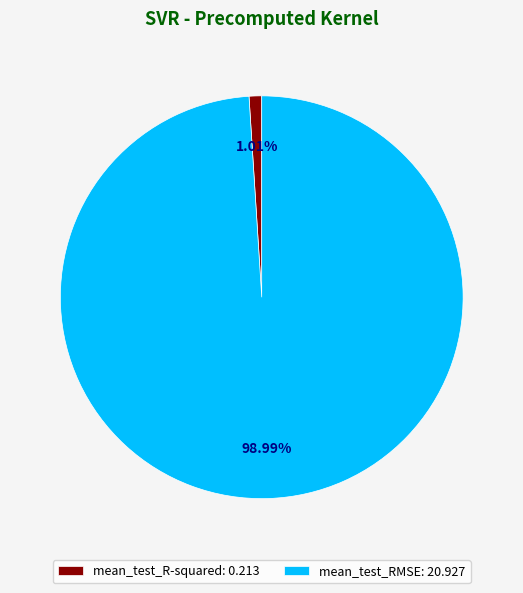

What percentage is NOT represented by mean_test_R-squared?

99.0%